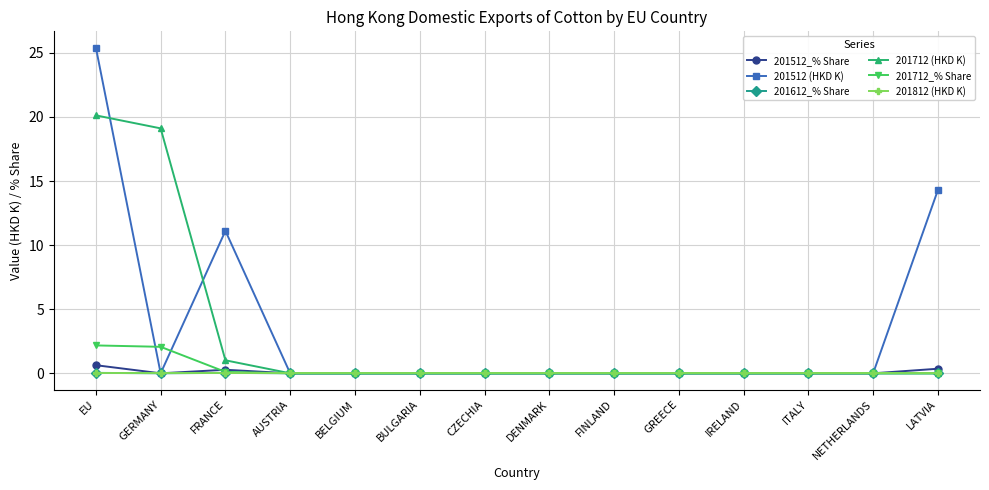

At which category does 201512_% Share reach its first local peak?

FRANCE